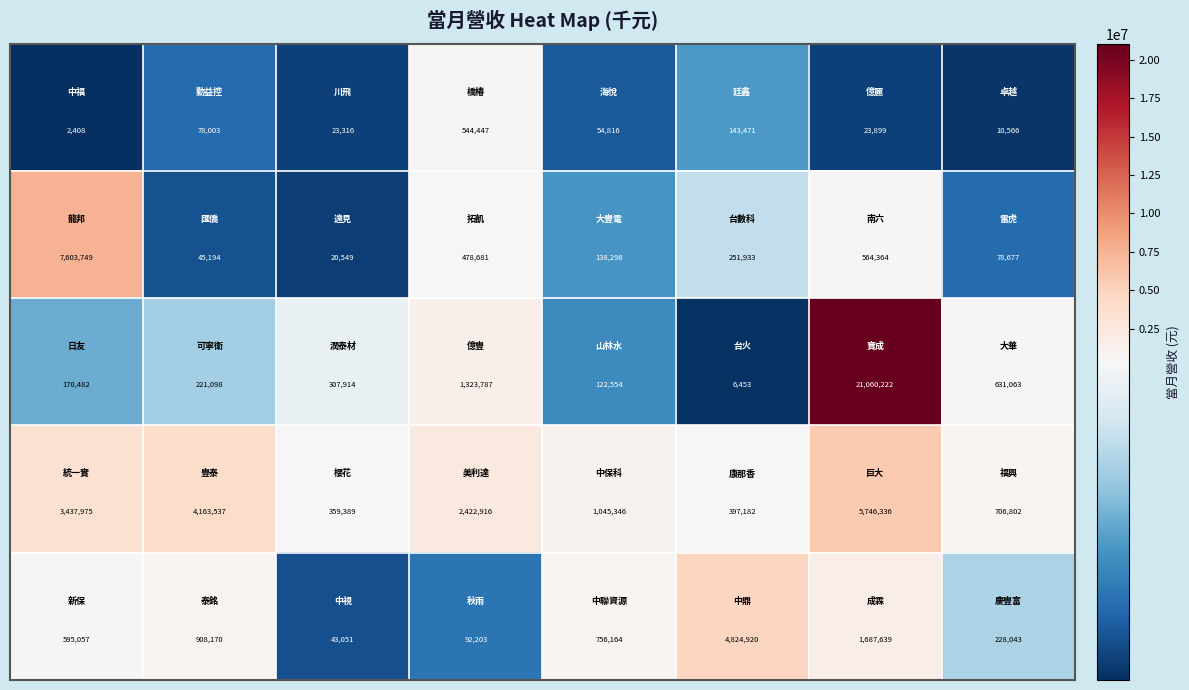

What is the greatest value displayed?

21060222